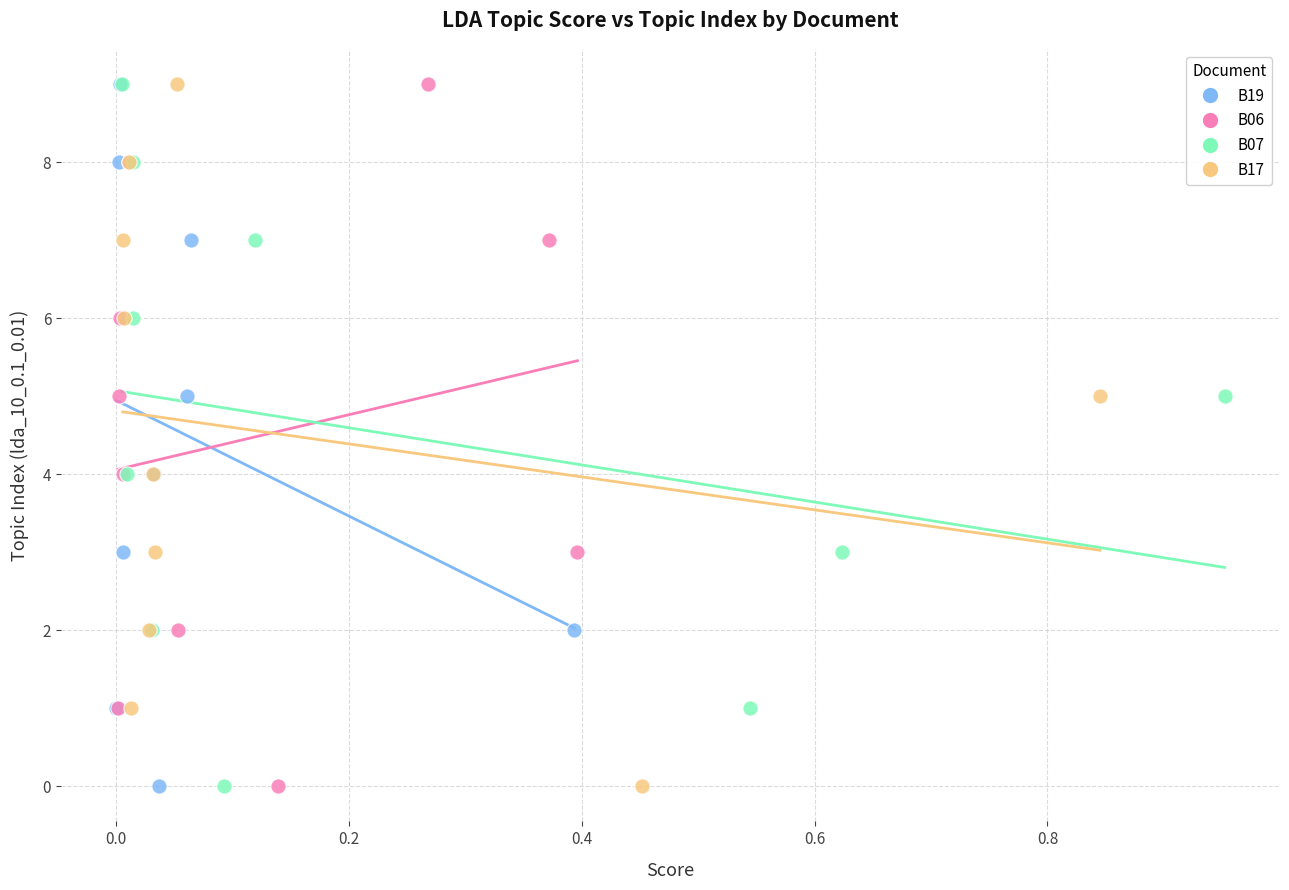

What are all the series names shown in the legend?

B19, B06, B07, B17